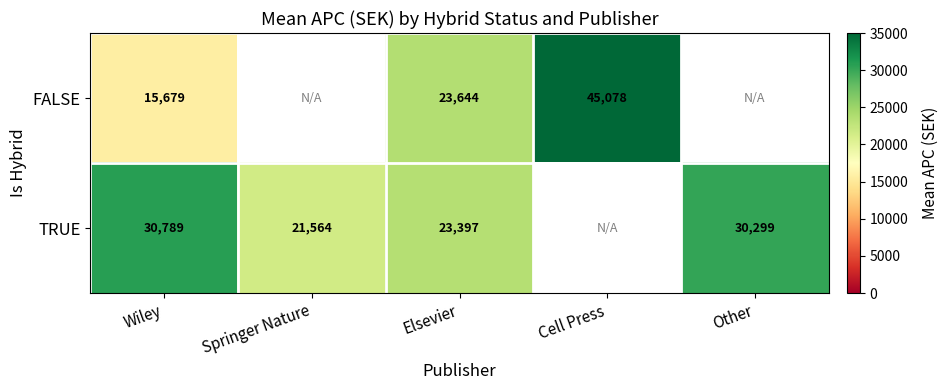

Rank the series at Elsevier from highest to lowest value.

FALSE, TRUE